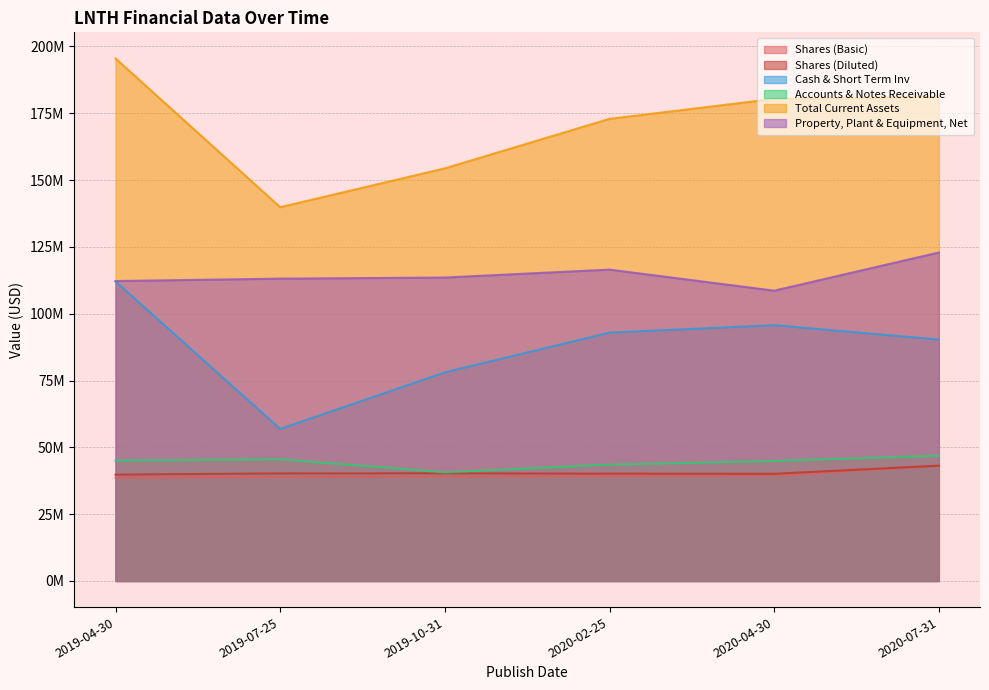

What are all the series names shown in the legend?

Shares (Basic), Shares (Diluted), Cash & Short Term Inv, Accounts & Notes Receivable, Total Current Assets, Property, Plant & Equipment, Net